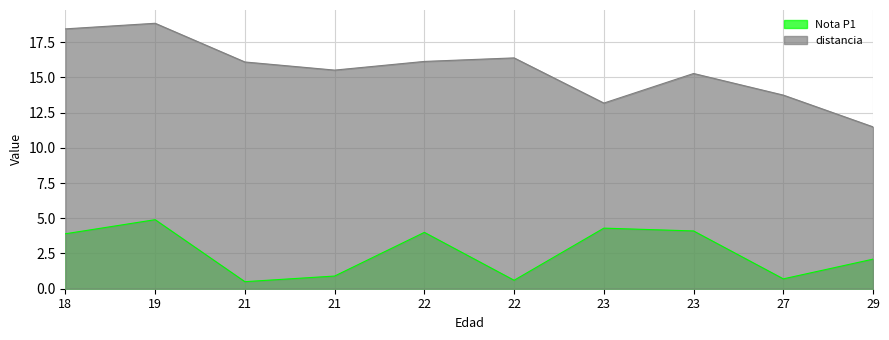

Is the value of Nota P1 at 19 greater than the value of distancia at 29?

No